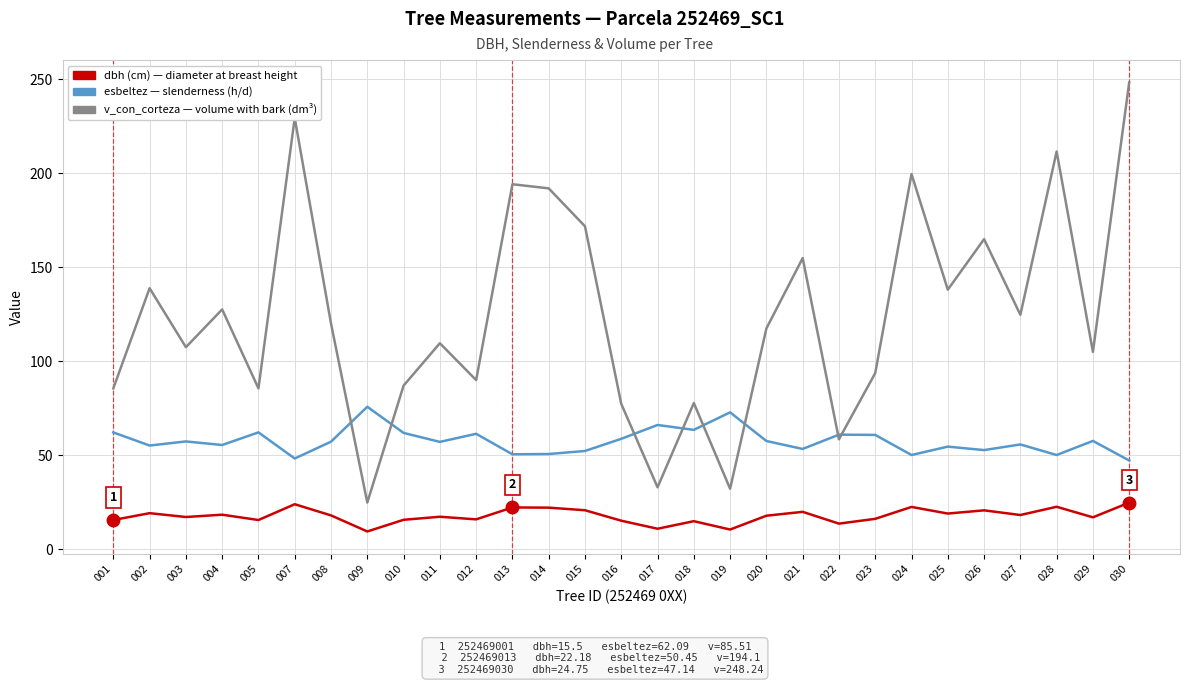

What is the minimum value shown in the chart?

9.4